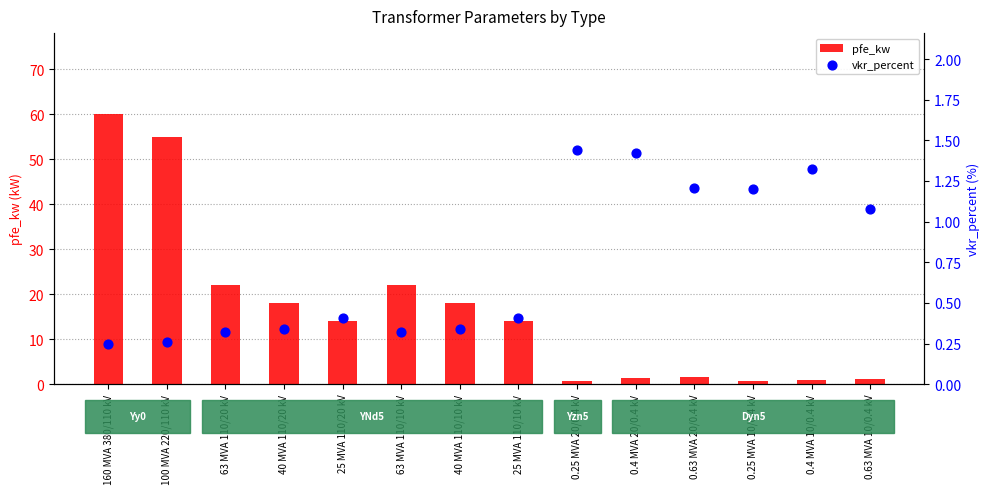

What is the total value across all series at 40 MVA 110/20 kV?

18.3